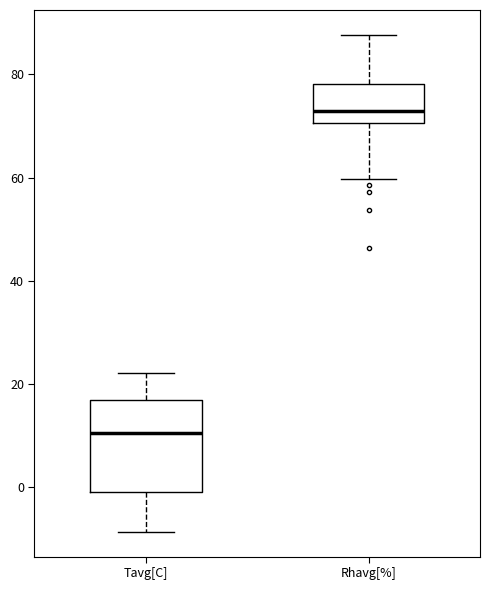

Which box's median line is the lowest?

Tavg[C]